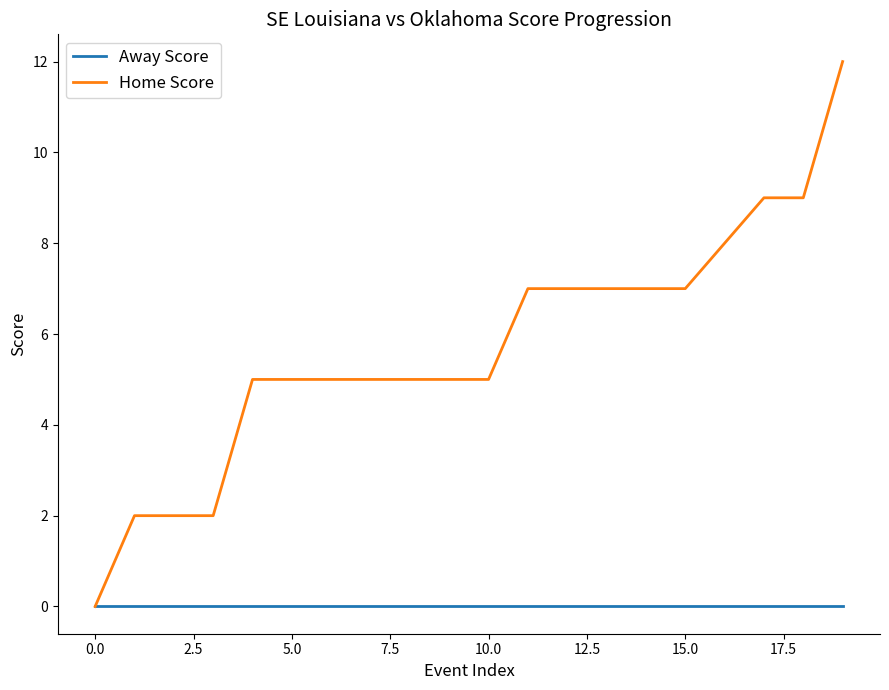

How many lines are shown in the chart?

2